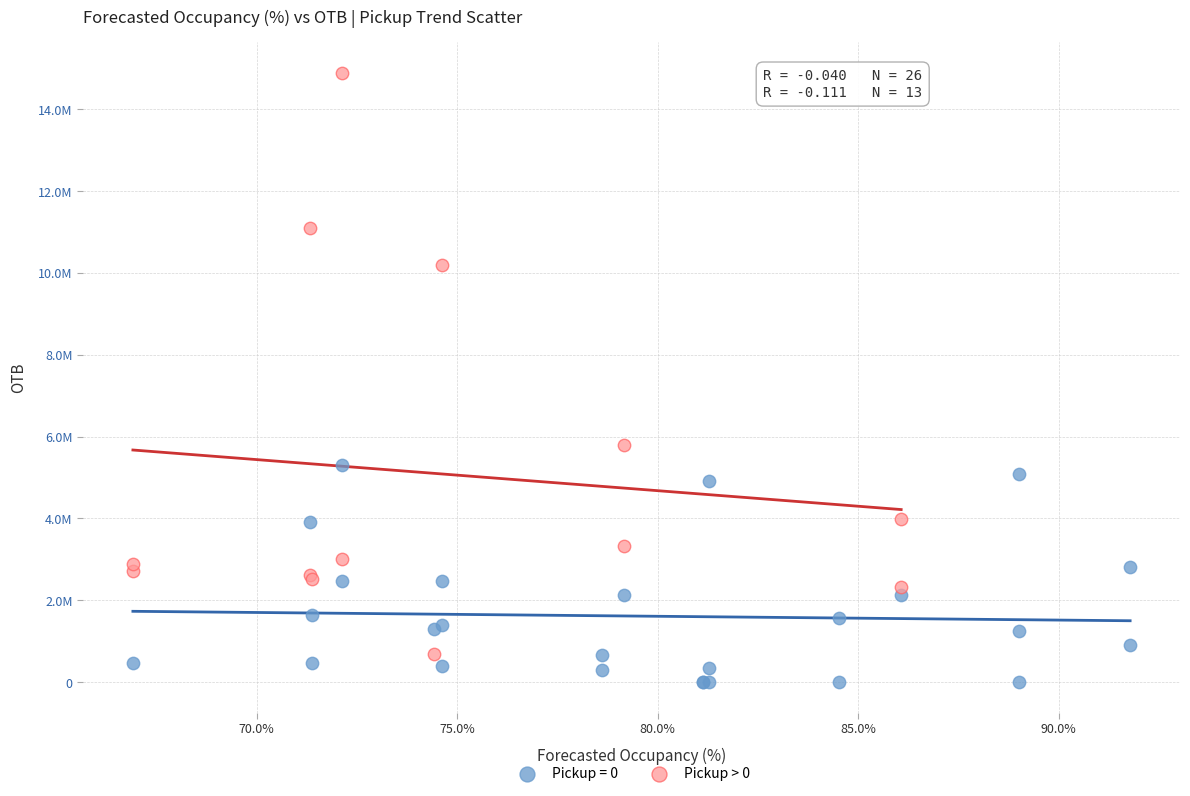

What are all the series names shown in the legend?

Pickup = 0, Pickup > 0